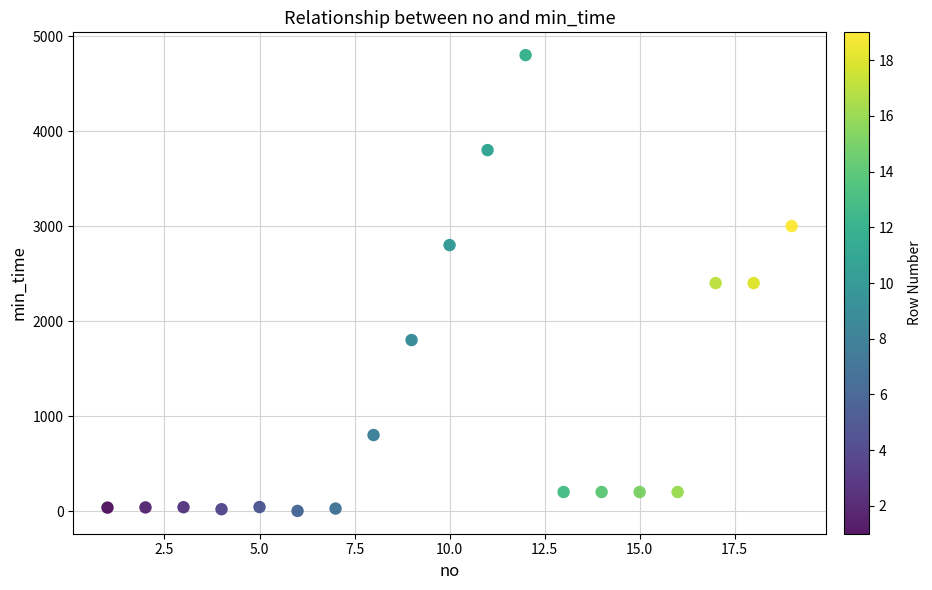

What is the range of X values (max minus min)?

18